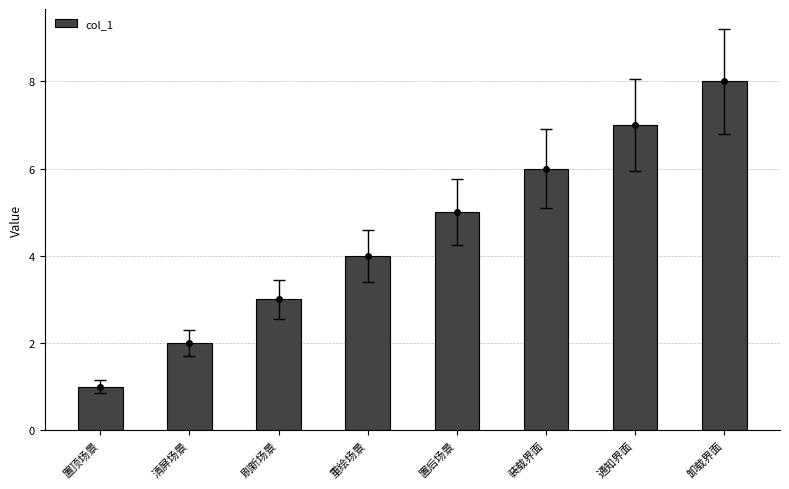

Reading right to left, what are all the values shown in this chart?

8	7	6	5	4	3	2	1